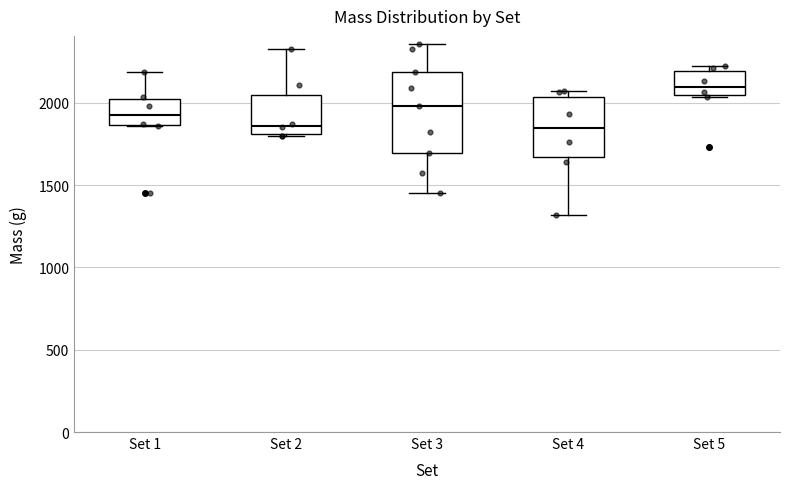

Which box is the tallest, from its lower edge to its upper edge?

Set 3